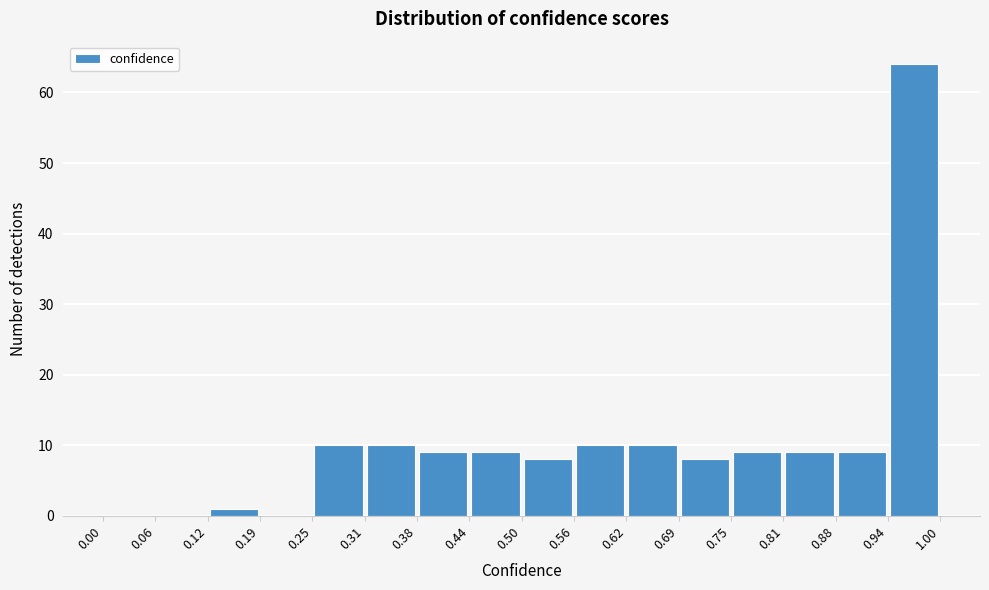

What is the height of the bar covering 0.56 to 0.62 on the x-axis? The values are not printed on the chart, so give them approximately, as read against the axis.

10